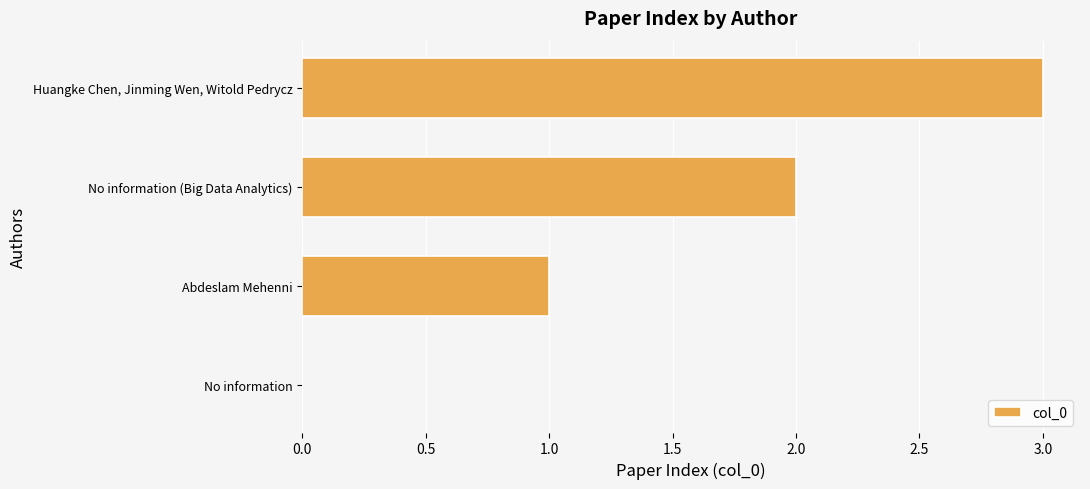

How many values are above zero?

3